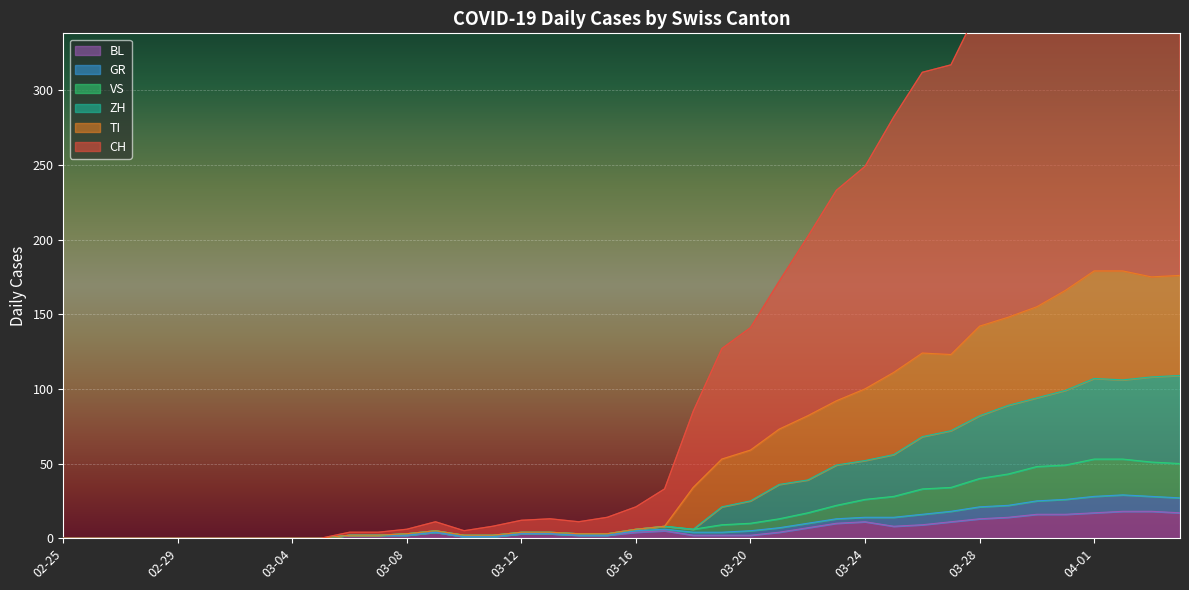

Between 2020-02-28 and 2020-03-29, which series saw the biggest shift?

CH